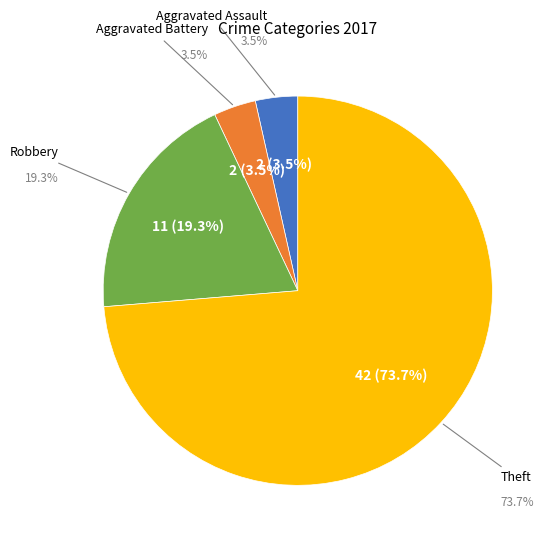

How many segments does this pie chart have?

4